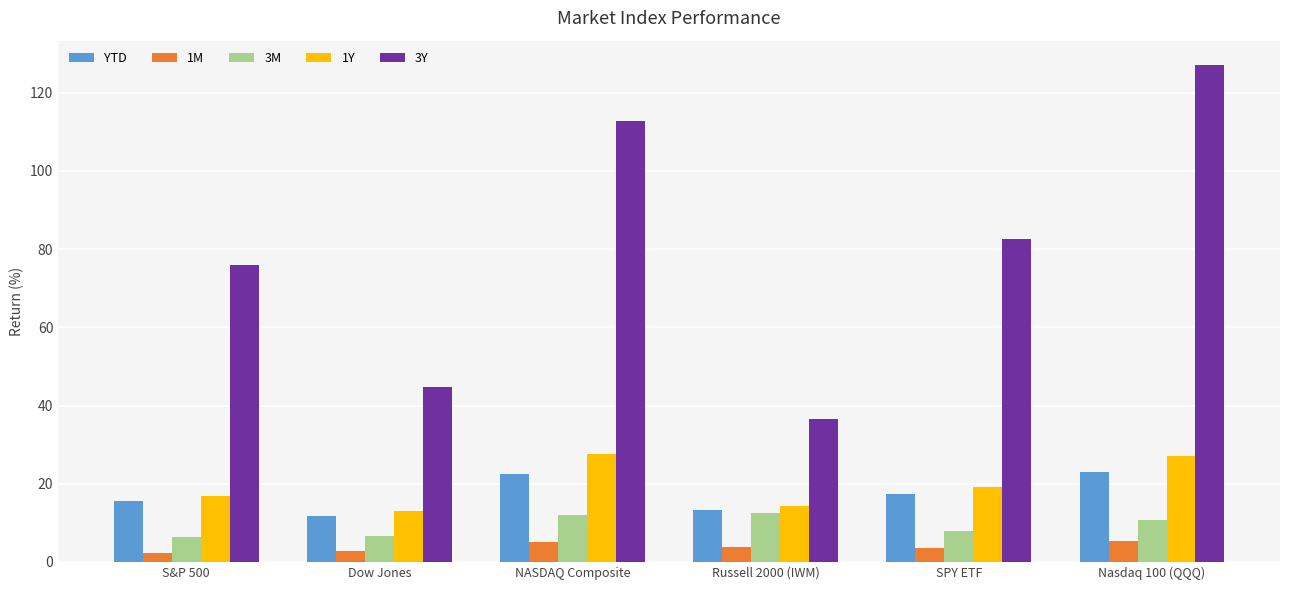

Which label corresponds to the largest value in the chart?

Nasdaq 100 (QQQ)